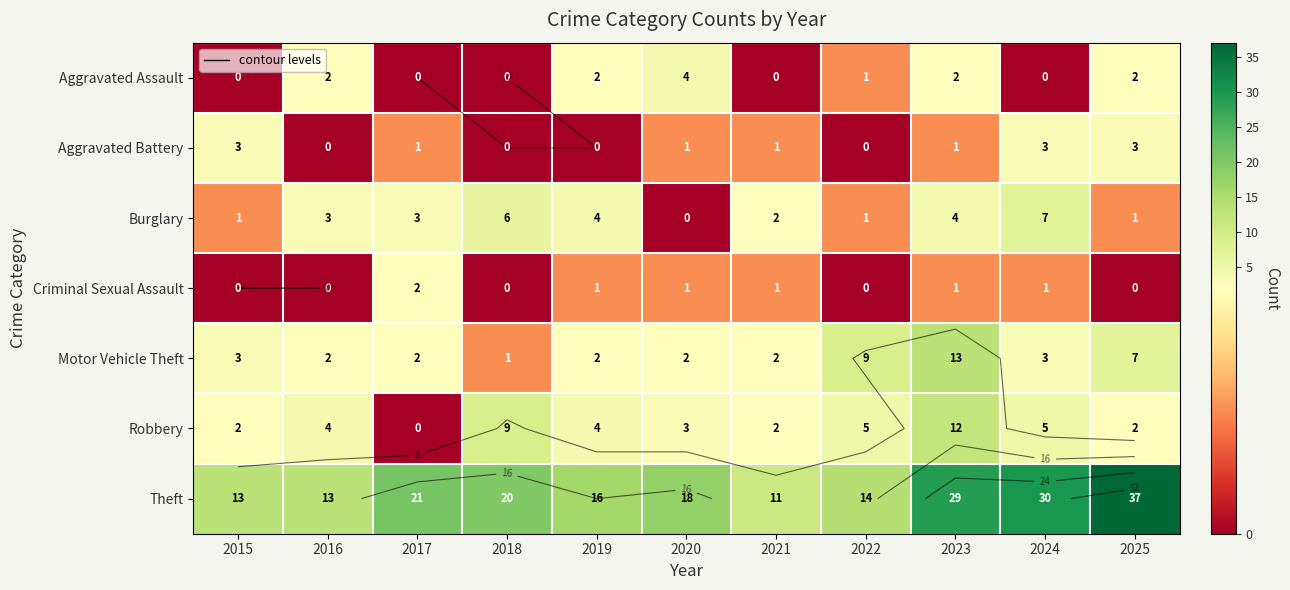

True or false: Robbery has a value of 3 at 2024.

False